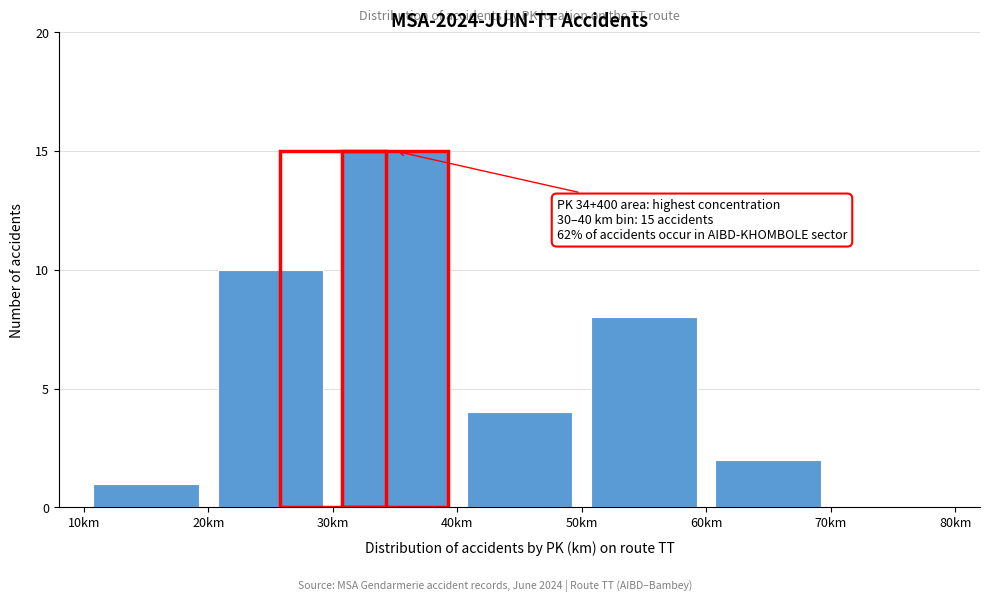

Over which range of the x-axis is the bar tallest?

30 to 40